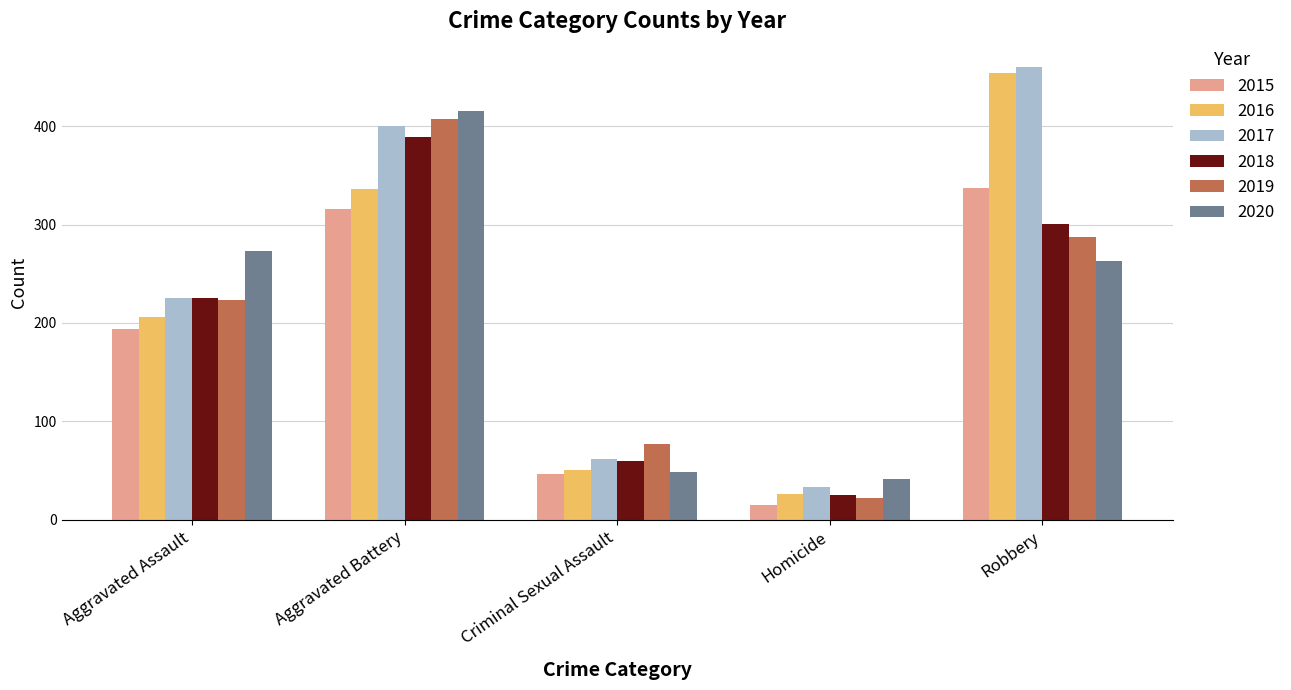

Which series has the largest range (max minus min)?

2016